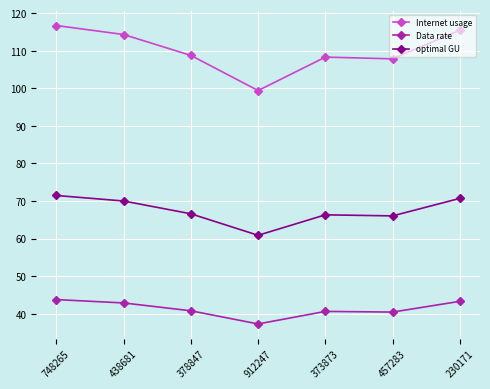

What is the maximum value for Internet usage?

116.7